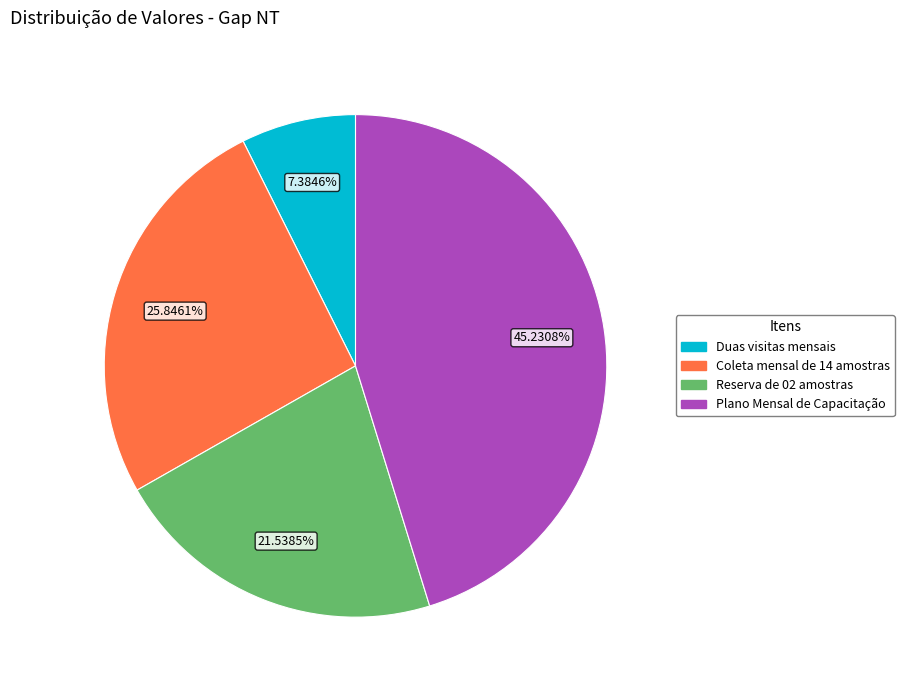

Between Plano Mensal de Capacitação and Reserva de 02 amostras, which is larger?

Plano Mensal de Capacitação